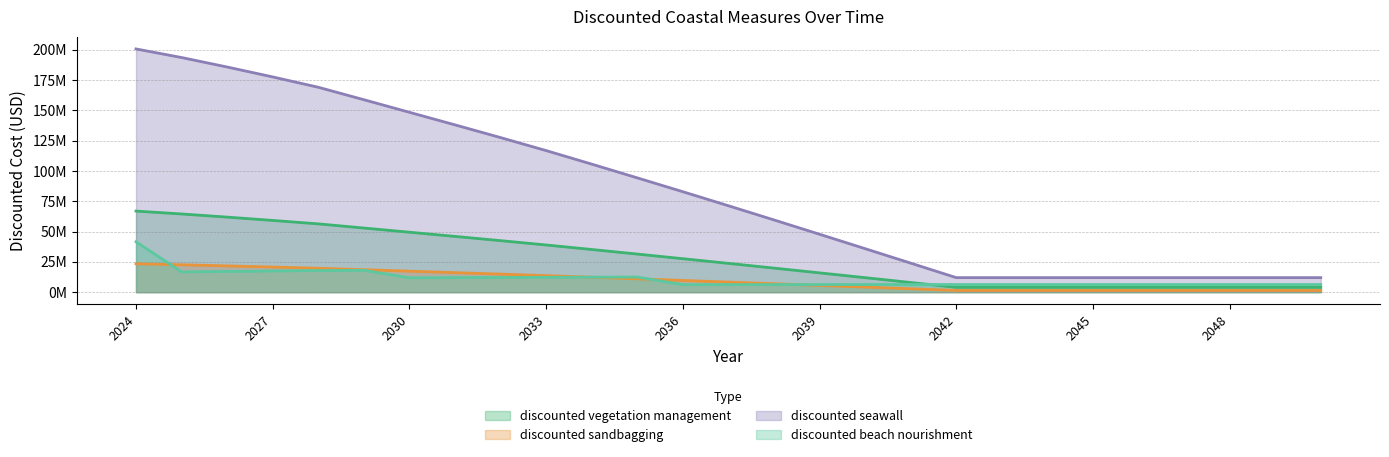

True or false: discounted sandbagging has more than 1 points higher than both neighbors.

False